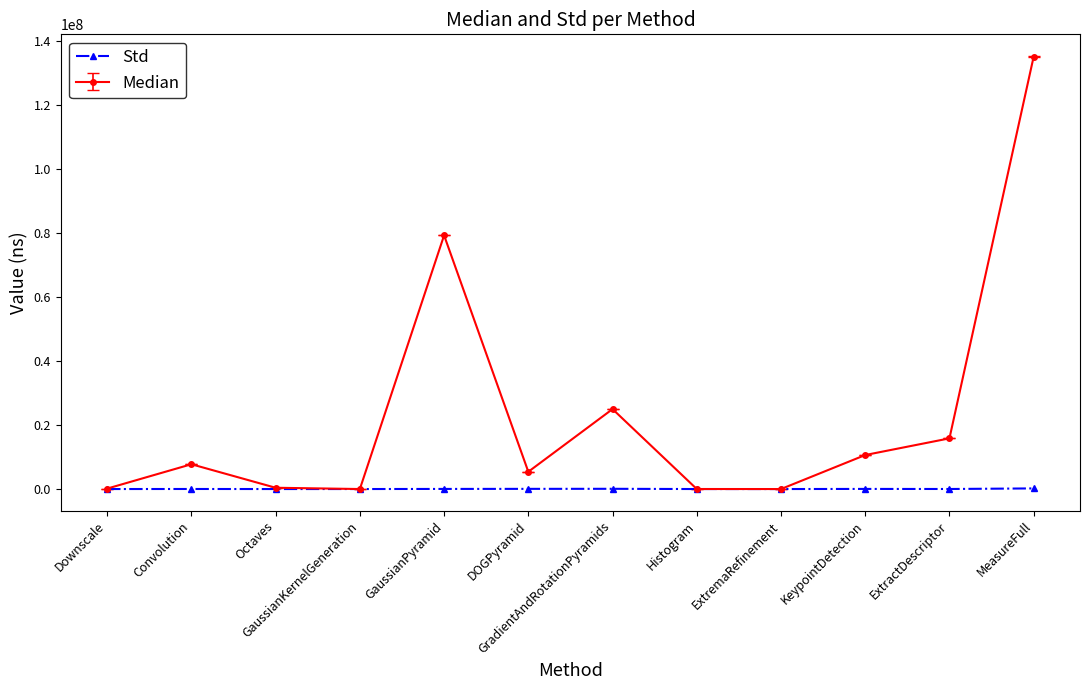

Is the value of Median at MeasureFull greater than the value of Std at ExtractDescriptor?

Yes